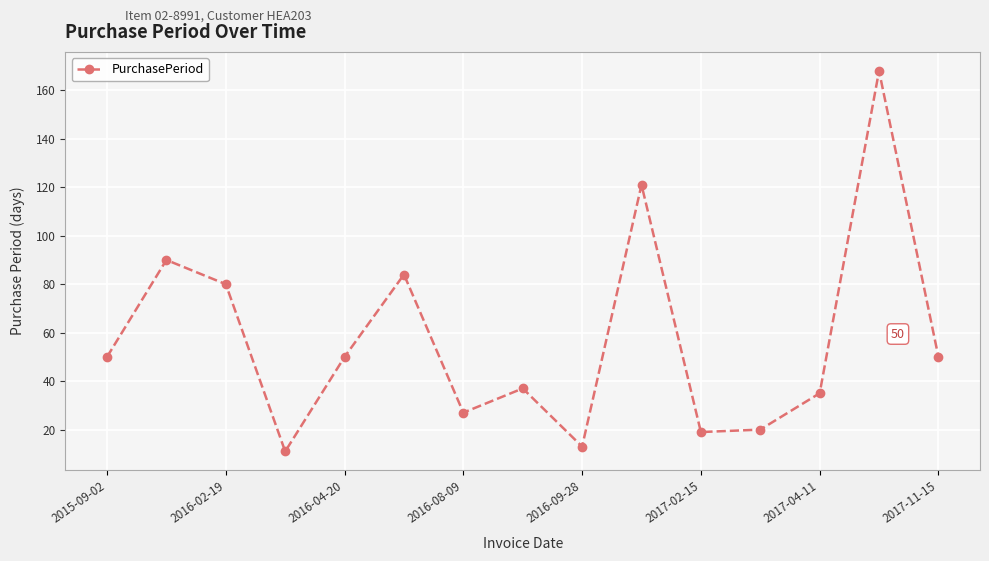

What is the maximum value shown in the chart?

168